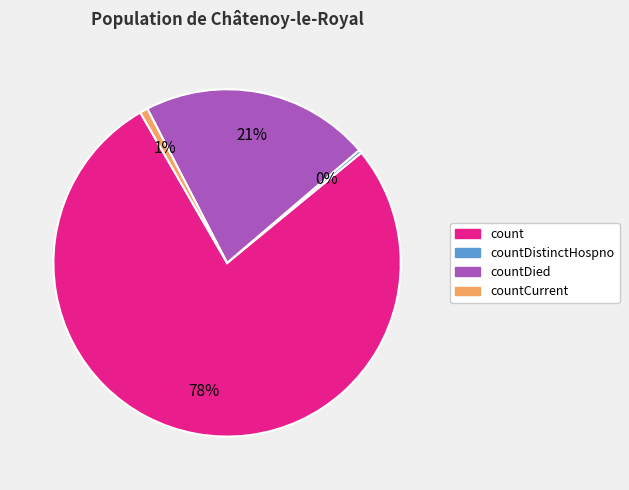

To the nearest percent, what is the average slice percentage?

25%